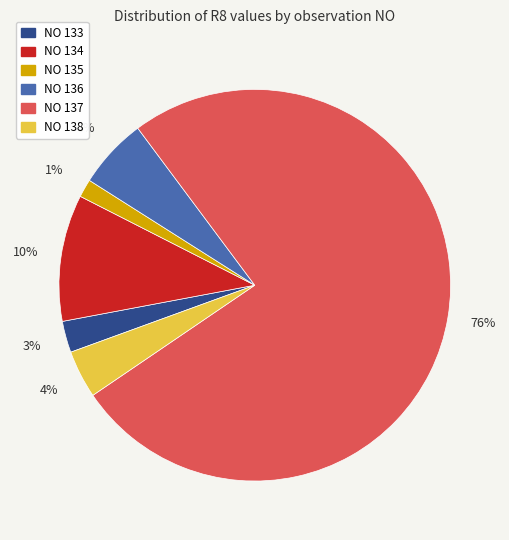

To the nearest percent, what is the average slice percentage?

17%